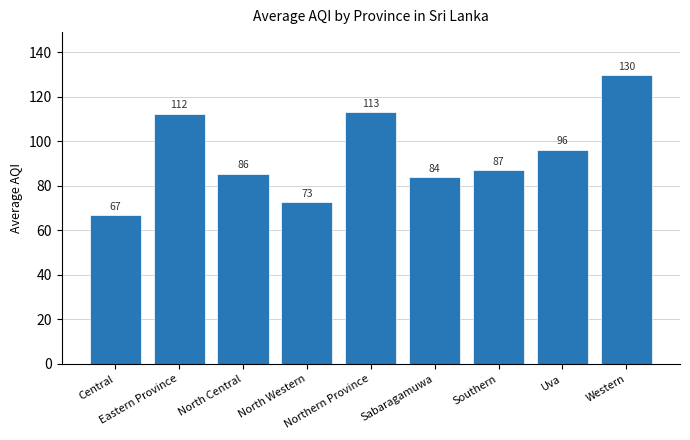

Are the bars horizontal?

No